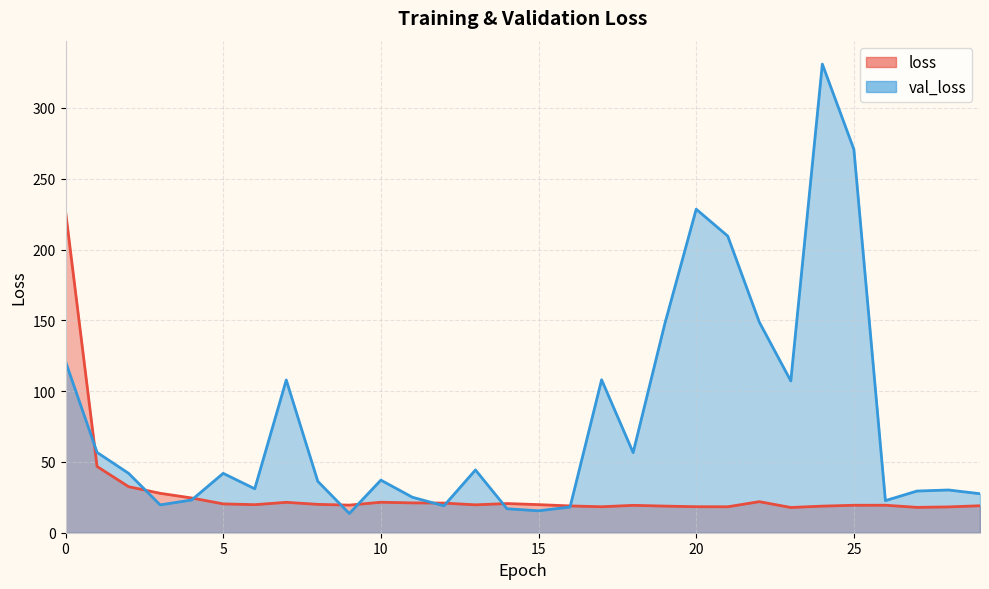

Which series ends up on top after the final intersection of loss and val_loss?

val_loss